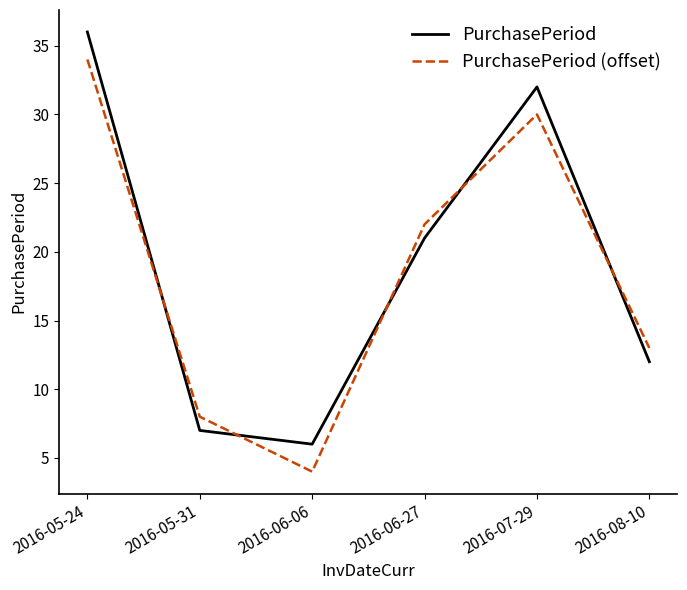

Reading left to right, transcribe all the data shown in this chart.

PurchasePeriod: 2016-05-24=36	2016-05-31=7	2016-06-06=6	2016-06-27=21	2016-07-29=32	2016-08-10=12
PurchasePeriod (offset): 2016-05-24=34	2016-05-31=8	2016-06-06=4	2016-06-27=22	2016-07-29=30	2016-08-10=13